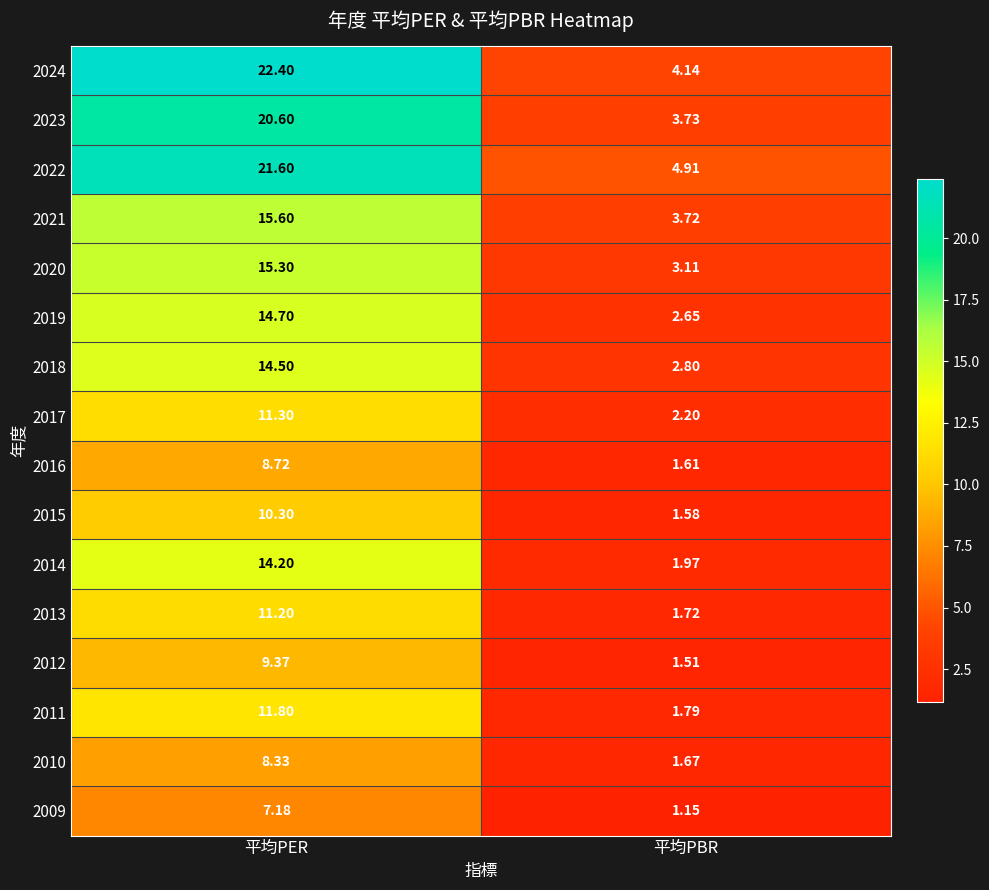

Which category has the highest value across all series?

平均PER